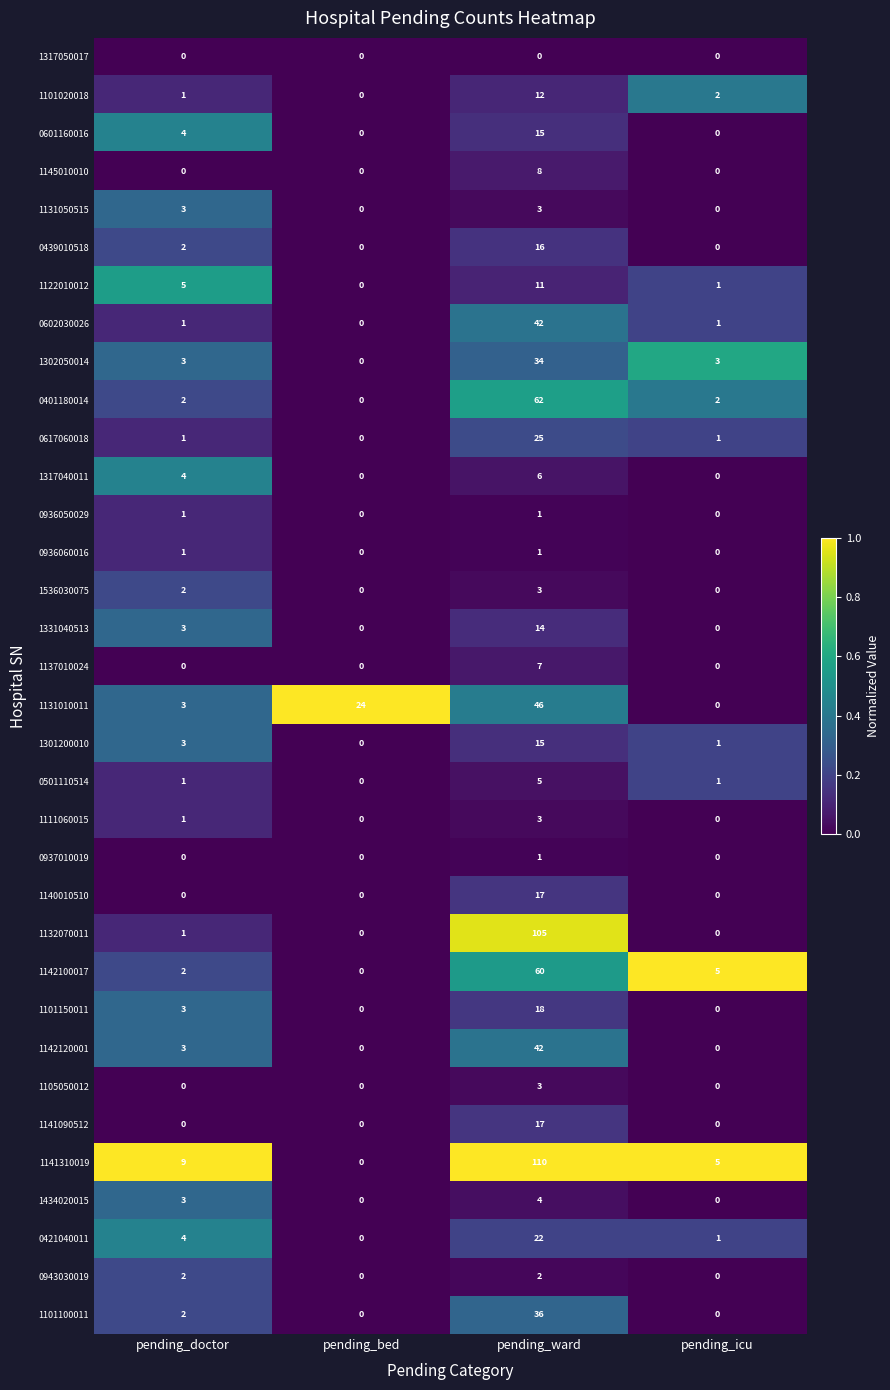

Where is 1132070011 nearest to the value 52?

pending_doctor